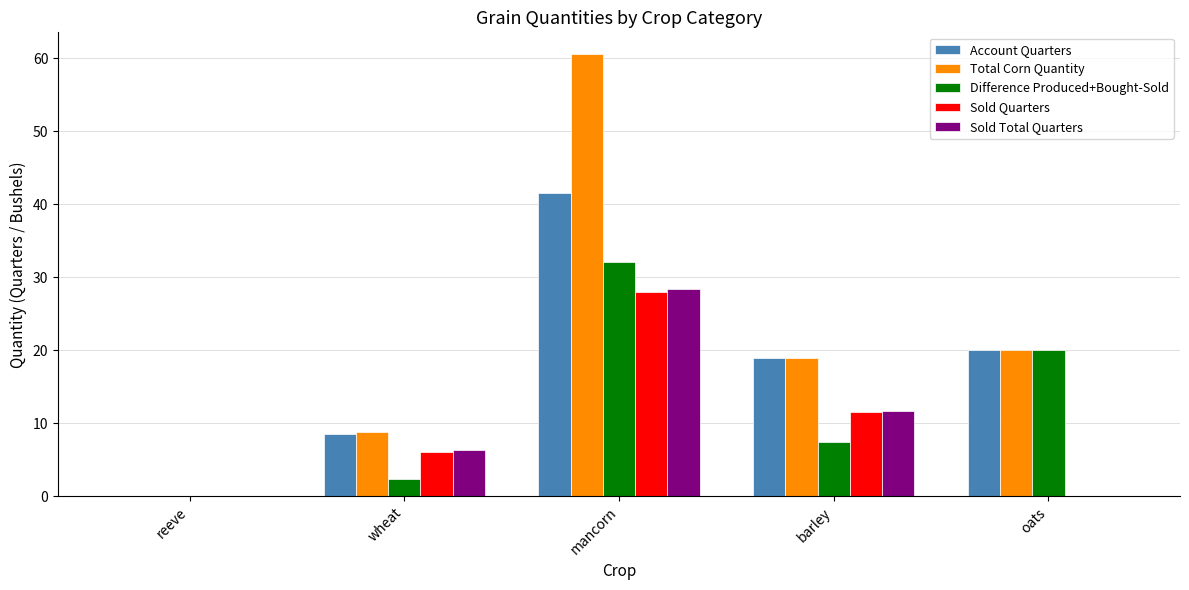

How many distinct data groups are displayed?

5